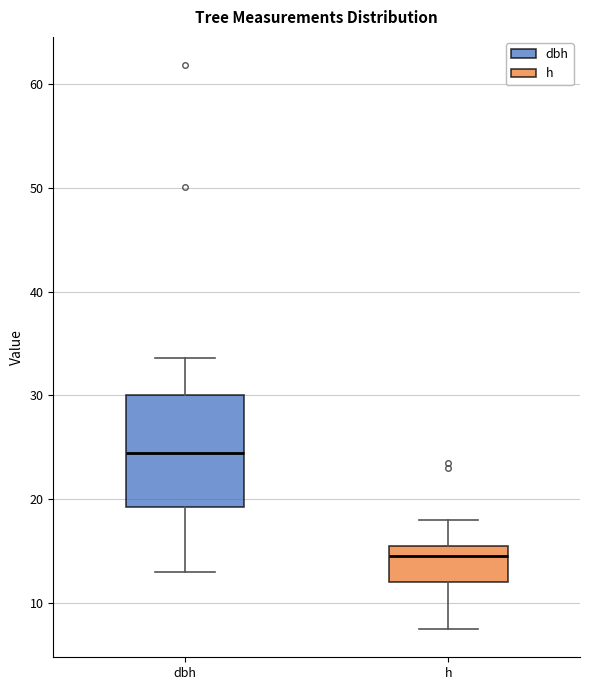

Where is the upper edge of the box for dbh on the y-axis? The values are not printed on the chart, so give them approximately, as read against the axis.

30